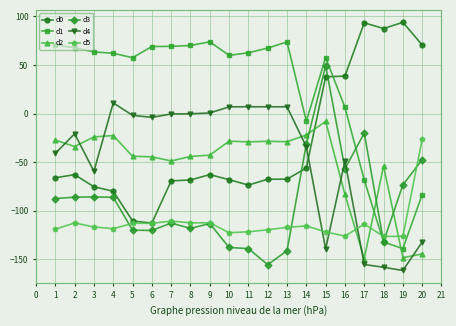

How many distinct data groups are displayed?

6